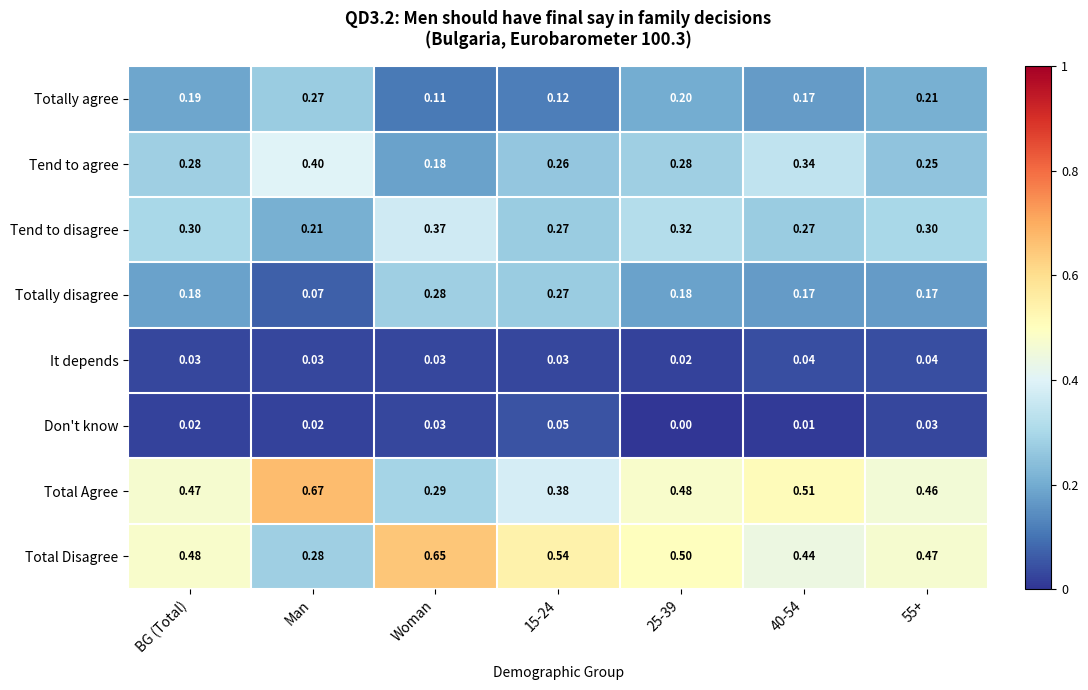

How many data points does each series have?

7